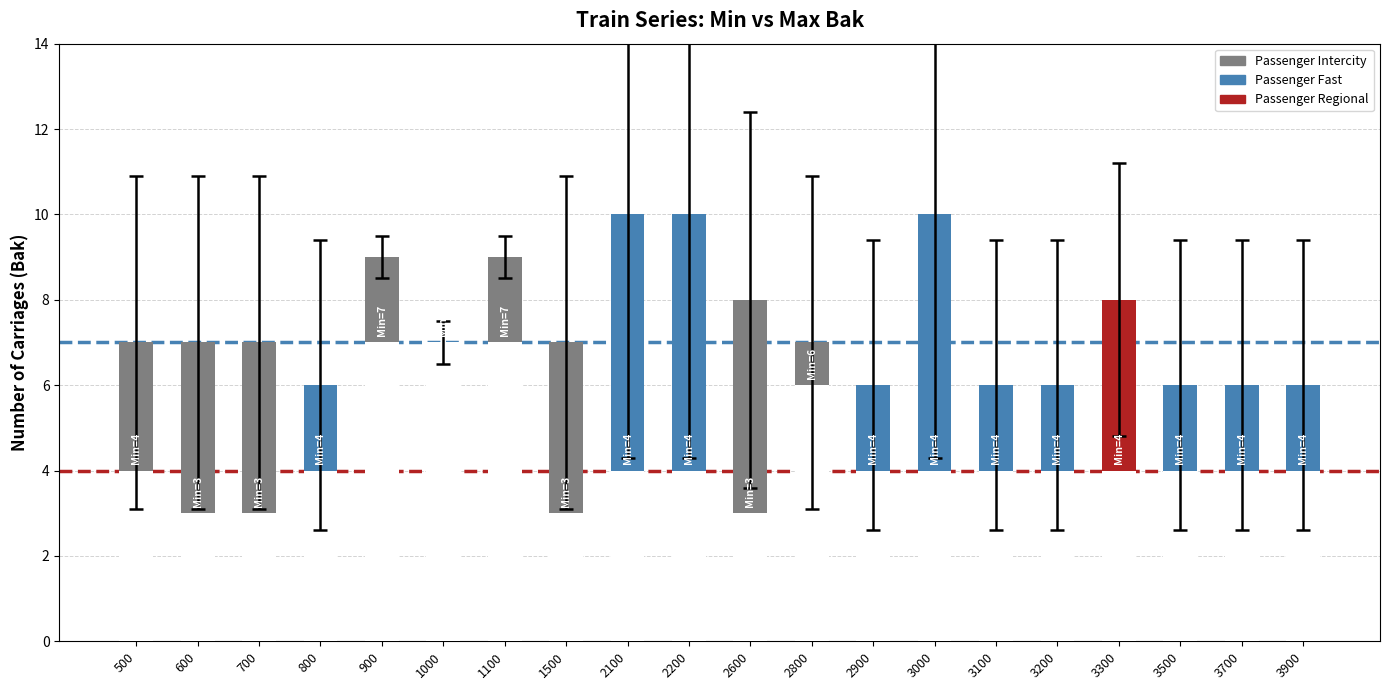

The chart shows a value of 6 at 3100. True or false?

True